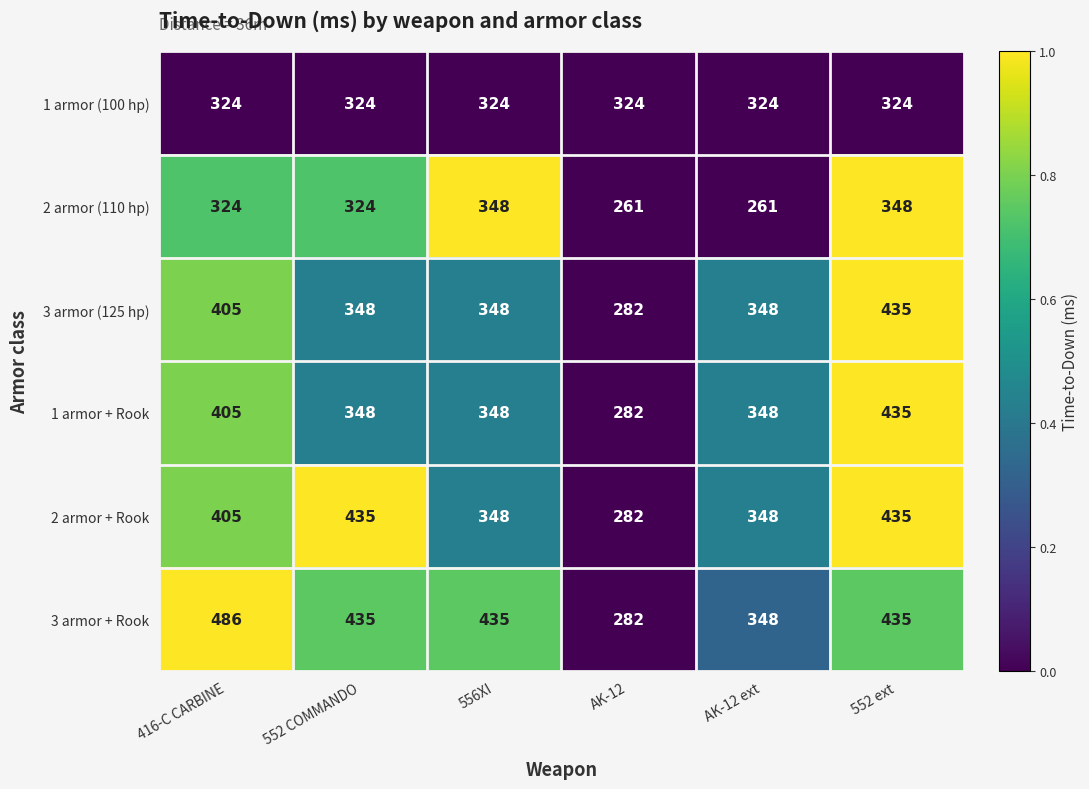

Count the number of categories in the chart.

6